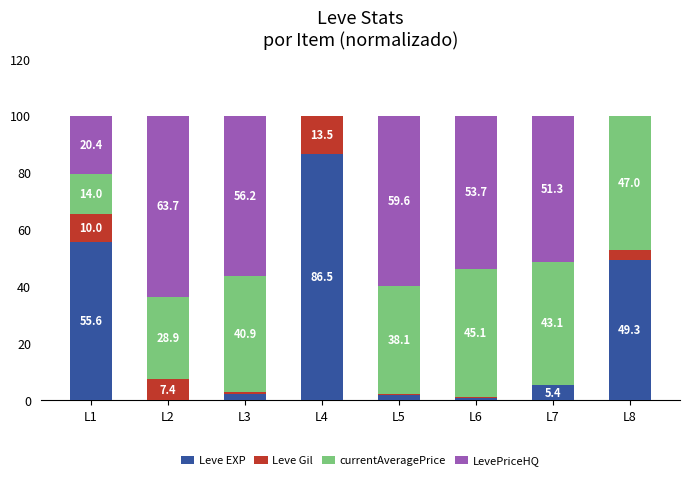

What is the maximum value for Leve EXP?

86.5